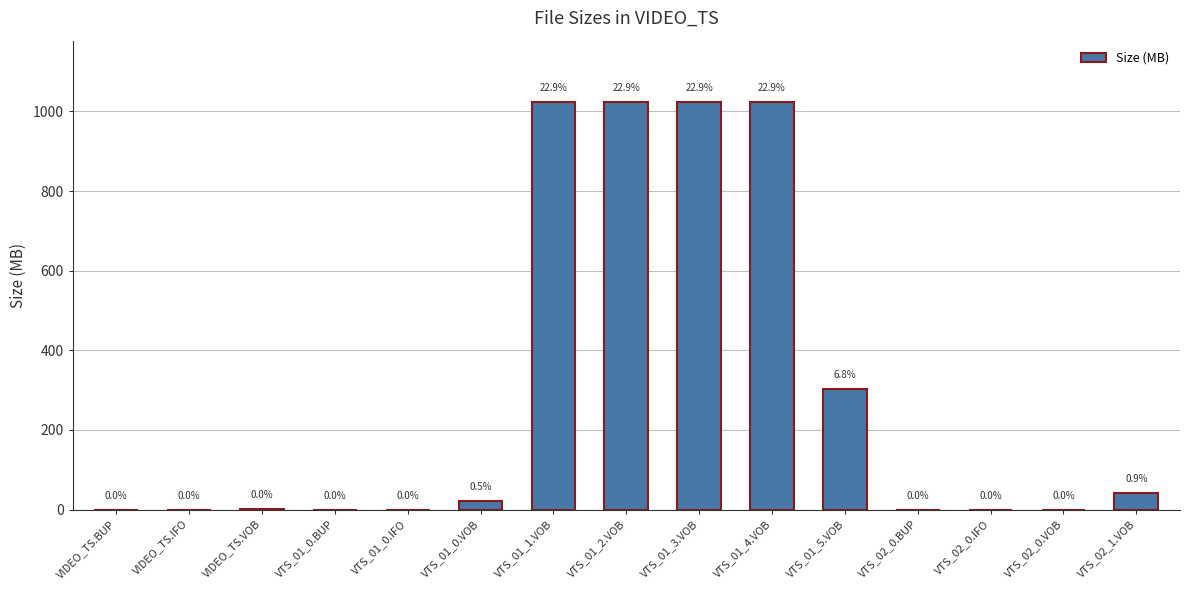

Which has a higher value, VTS_01_0.VOB or VTS_02_0.VOB?

VTS_01_0.VOB